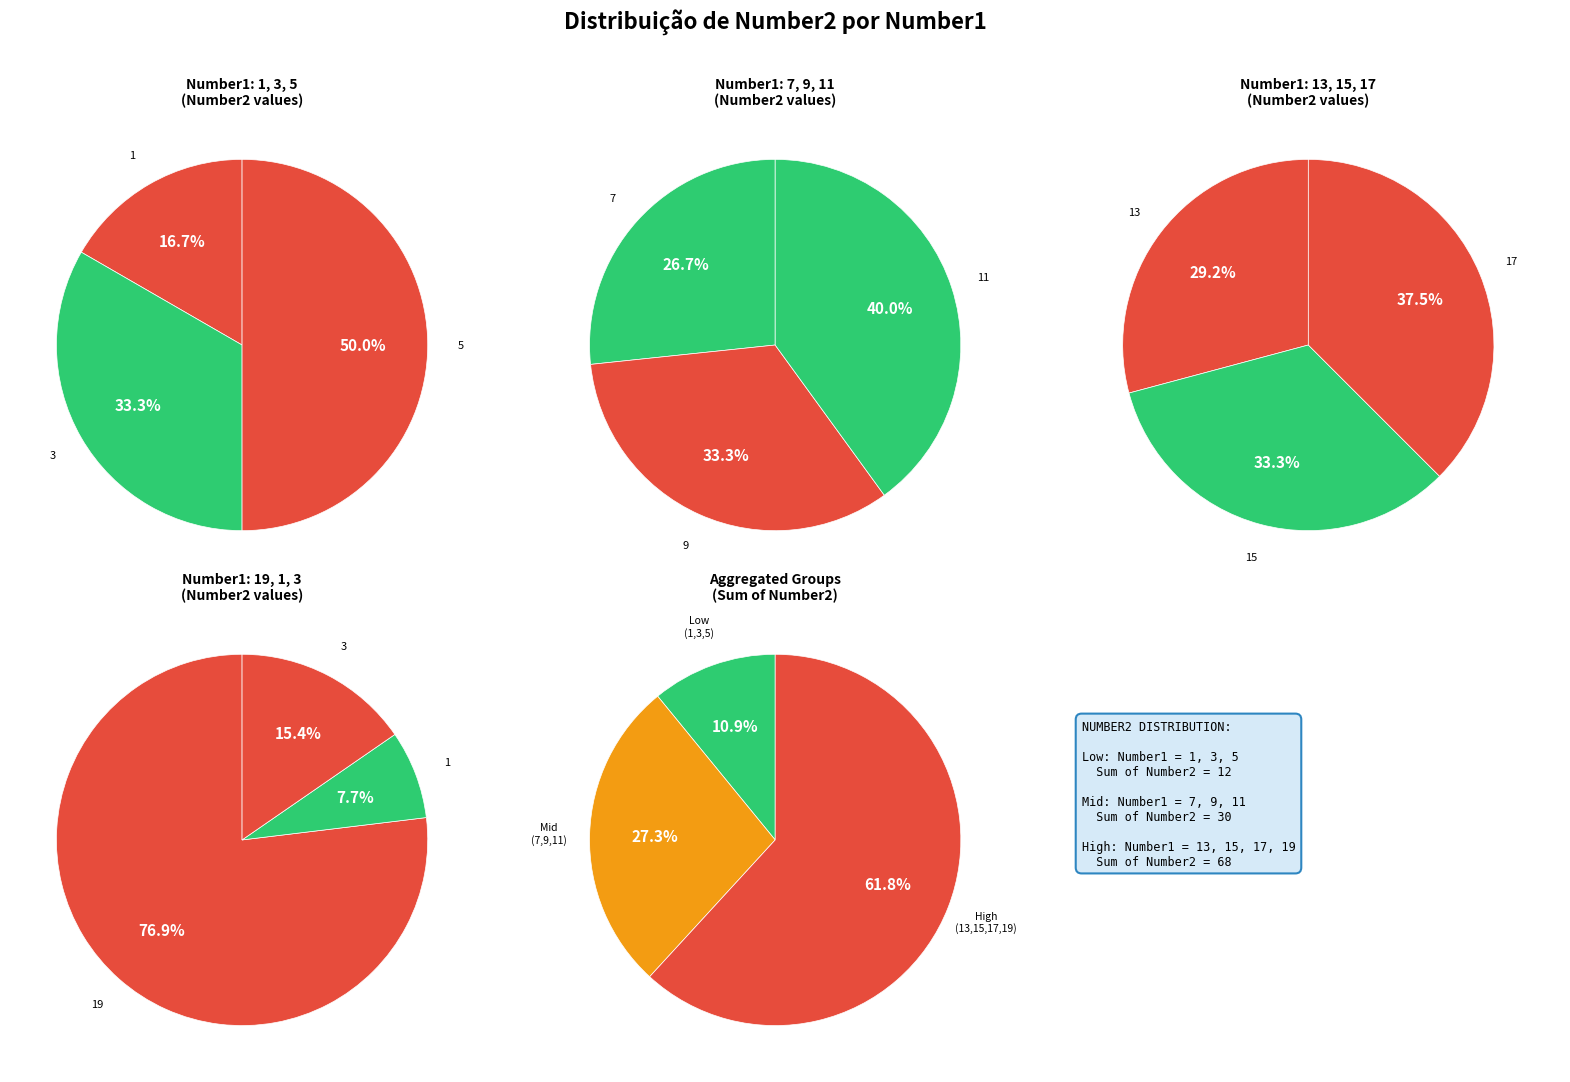

The 1 slice represents 1% of the pie. True or false?

False